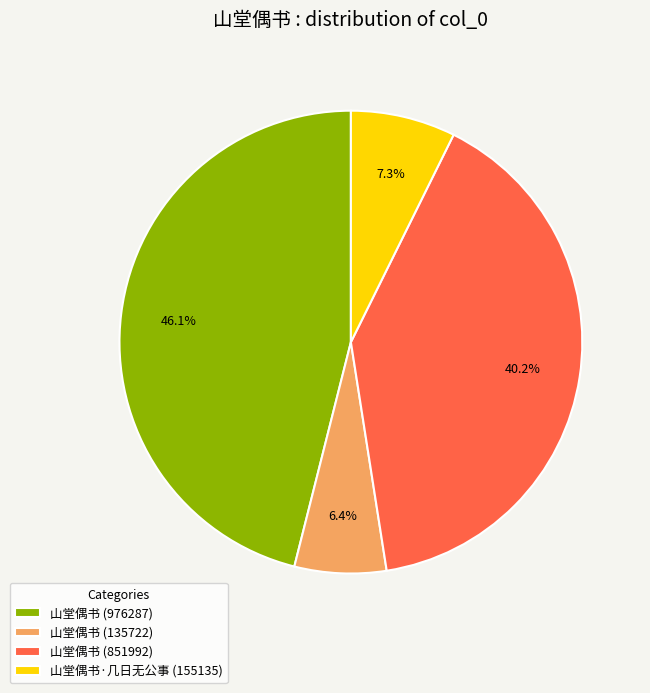

Which category has the smallest portion of the pie?

山堂偶书 (135722)